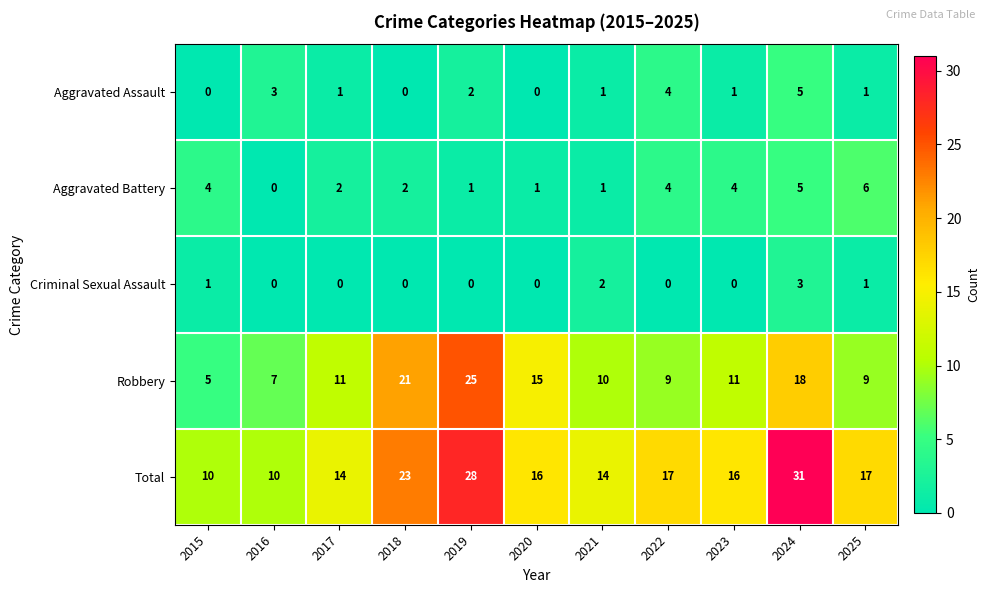

What is the difference between the highest and lowest values at 2021?

13